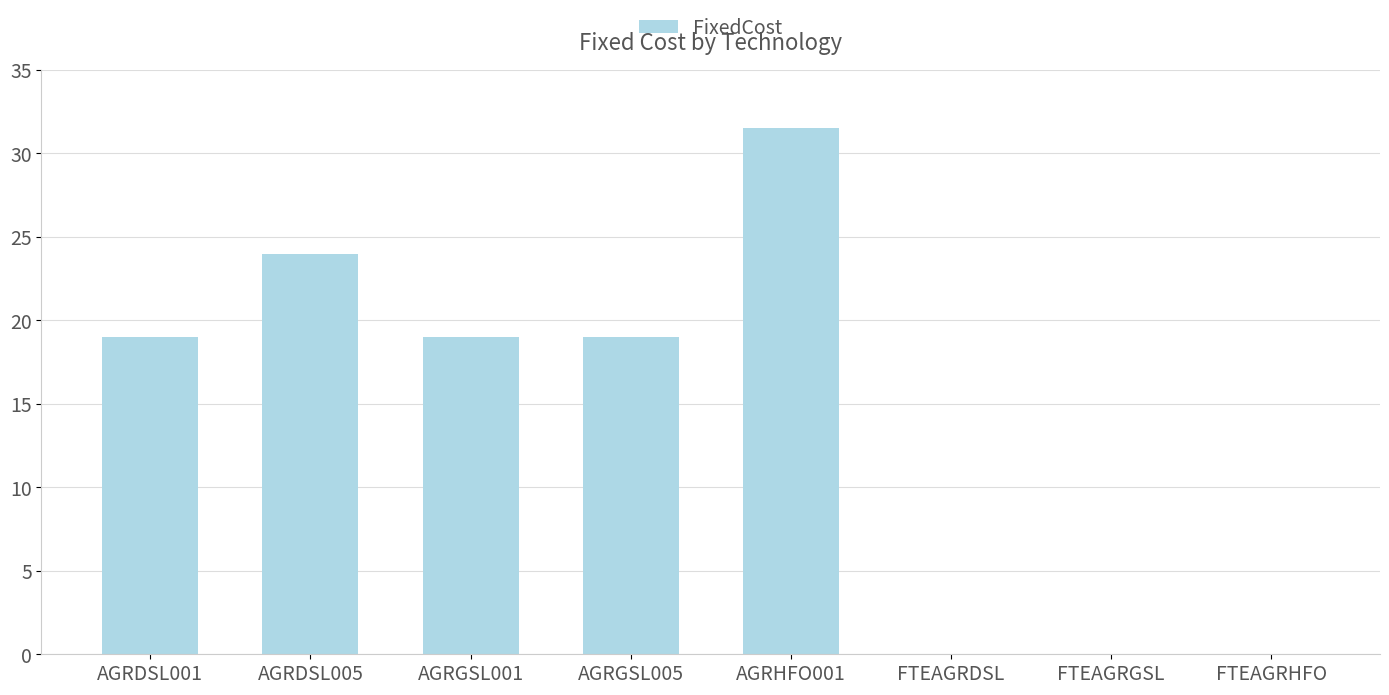

What is the change in value from AGRHFO001 to FTEAGRGSL?

-31.5